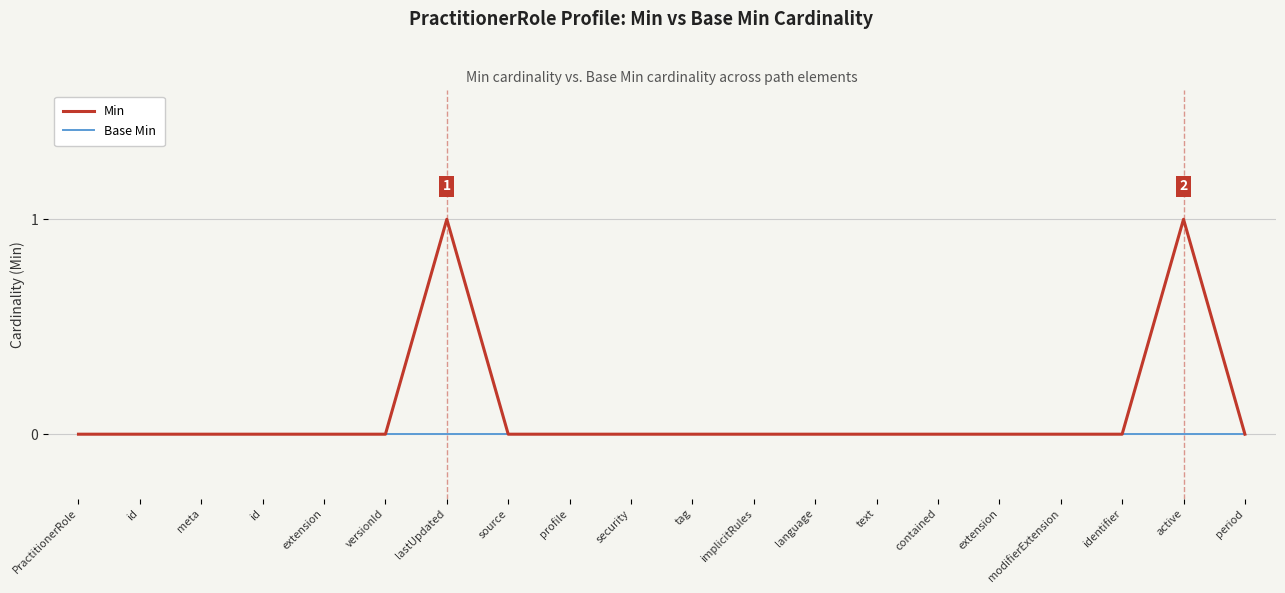

At extension, list the series in order from smallest to largest.

Min, Base Min